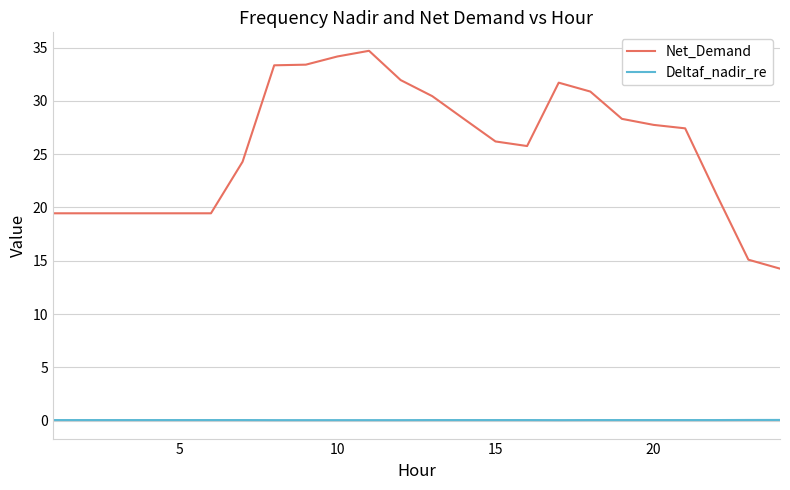

True or false: Deltaf_nadir_re and Net_Demand cross at least once.

False